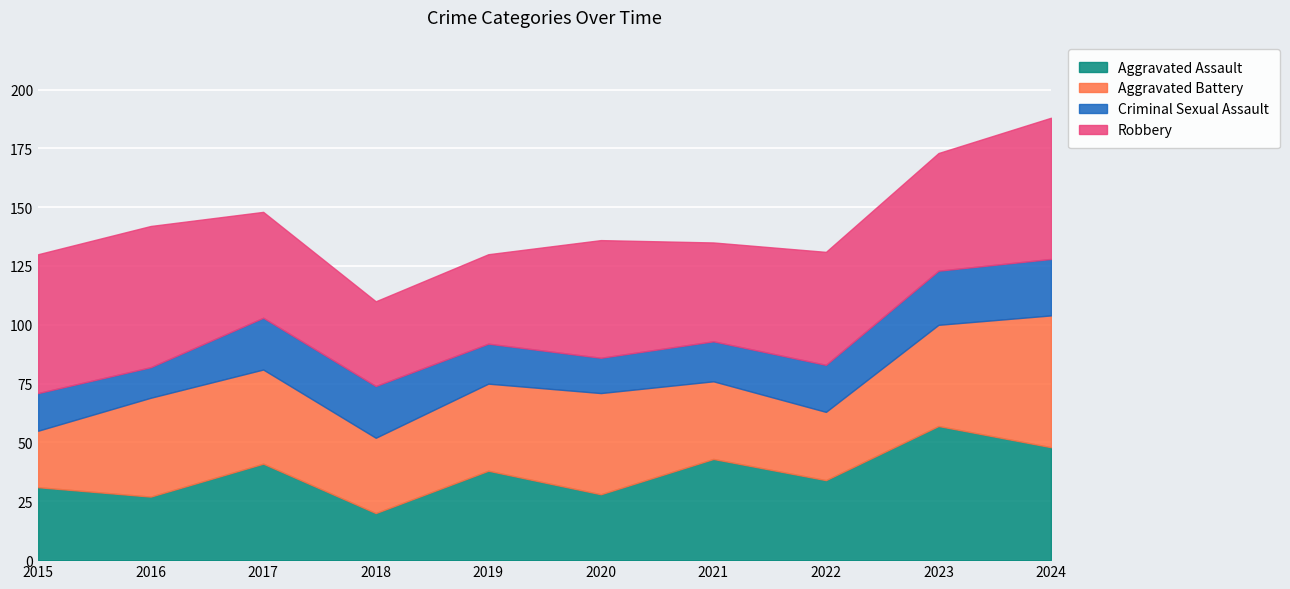

At how many categories does at least one series exceed 13?

10